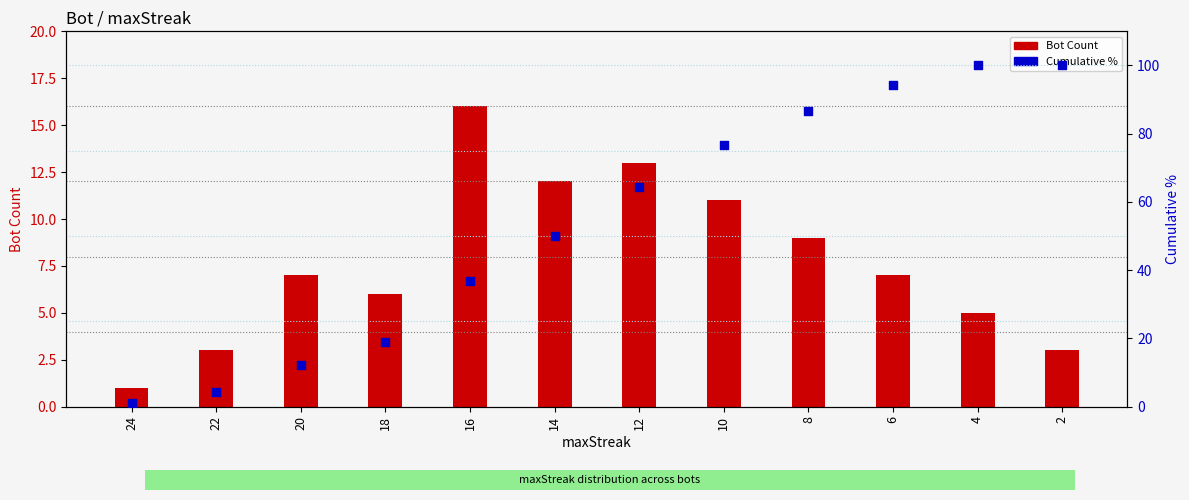

Is the value of Cumulative % at 6 greater than the value of Bot Count at 10?

Yes